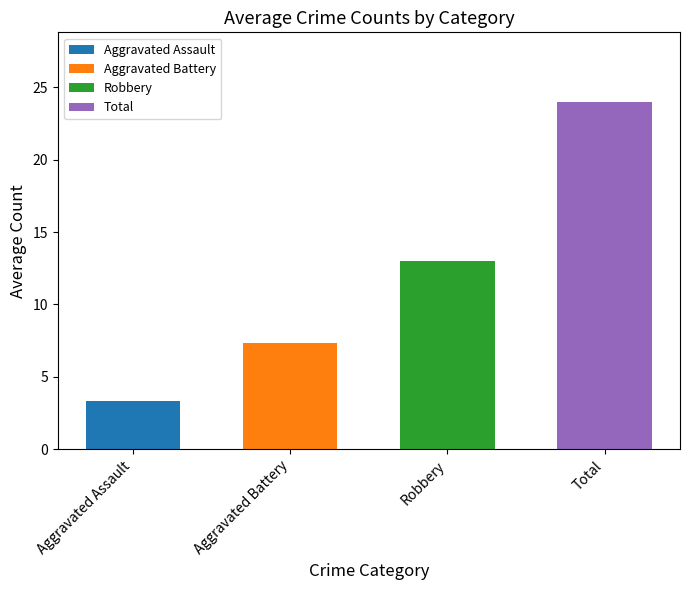

List the series in order of their peak value, lowest first.

Aggravated Assault, Aggravated Battery, Robbery, Total